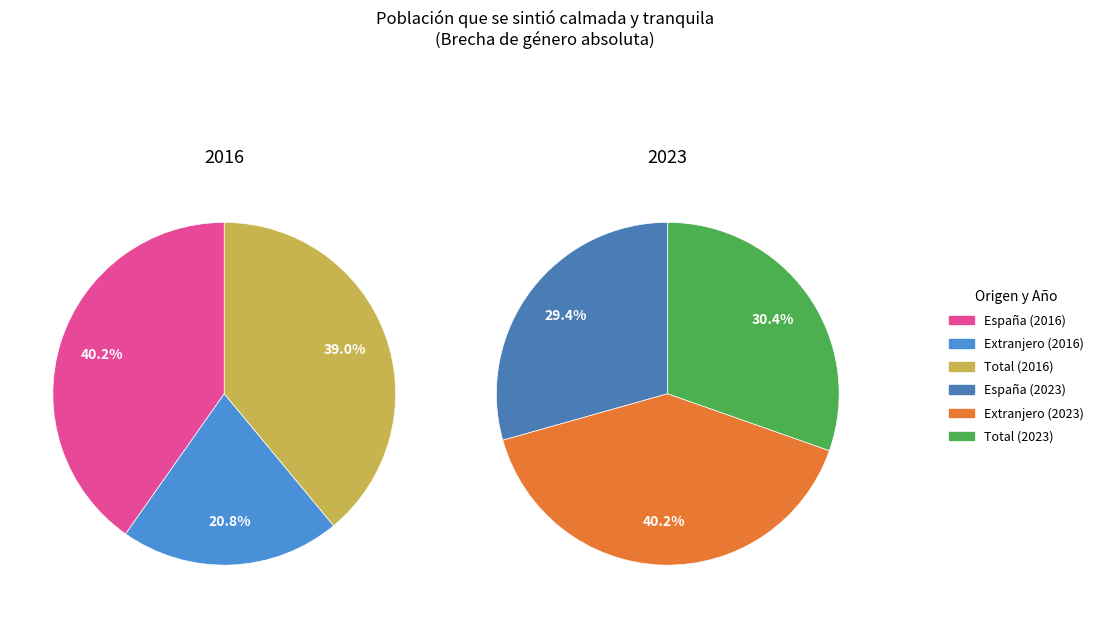

Which series has the largest range (max minus min)?

values_2016